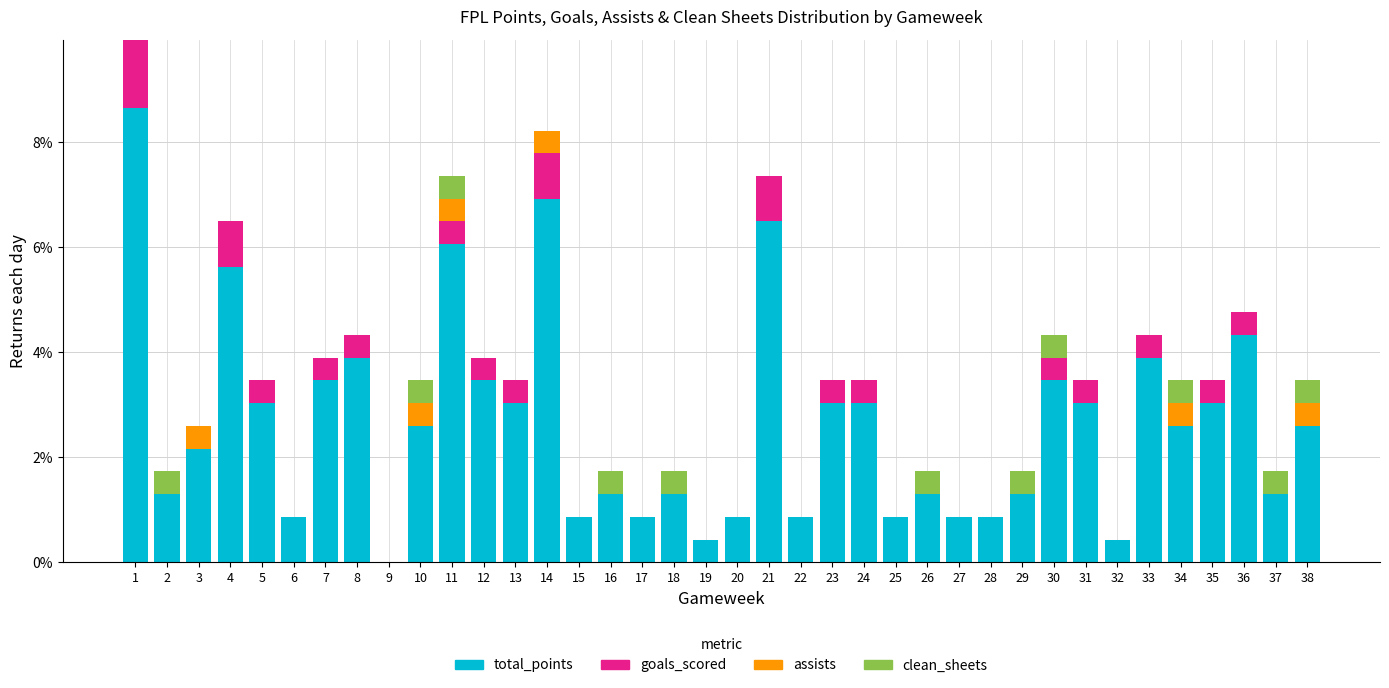

The total_points series shows 0.4 at 18. True or false?

False